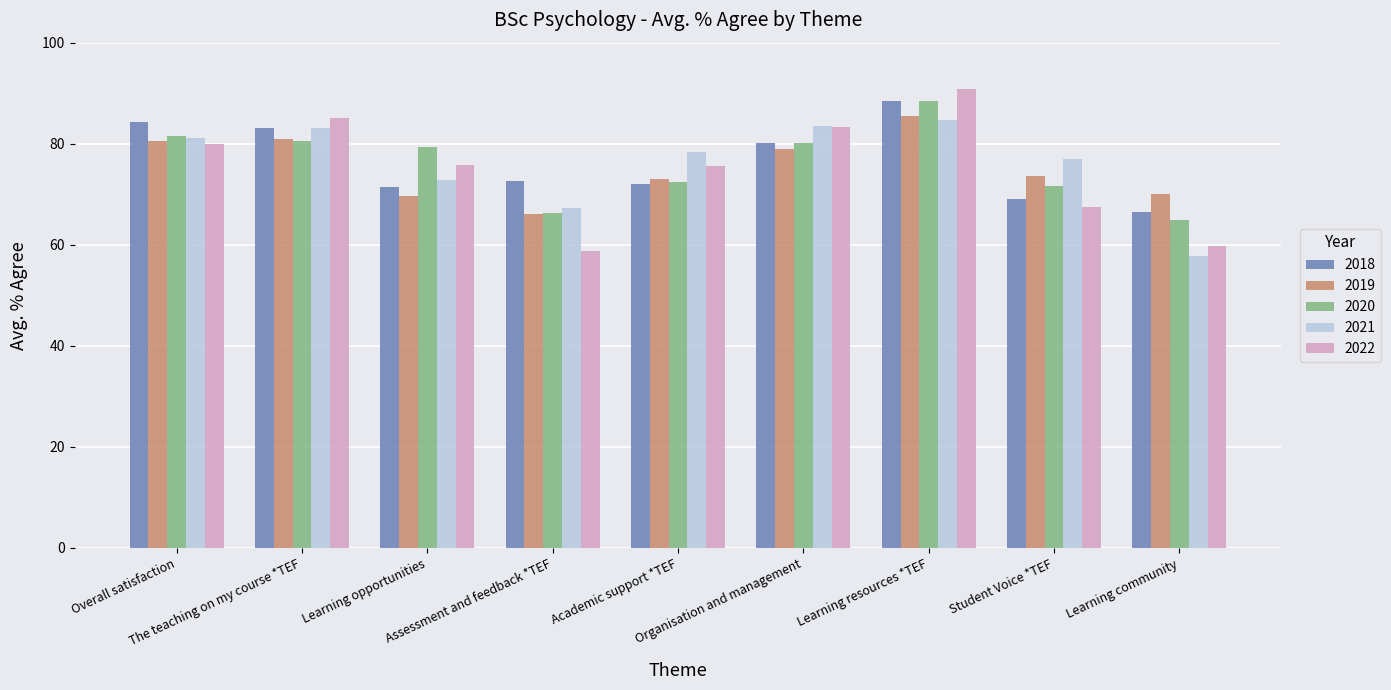

What is the difference between the maximum and minimum values in the 2022 series?

32.1